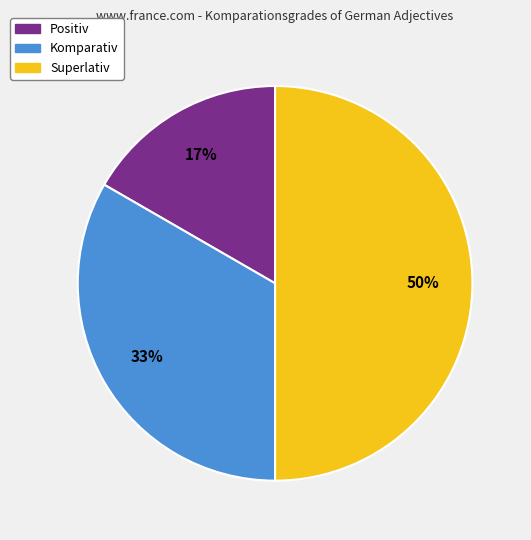

Count the number of slices in the pie.

3